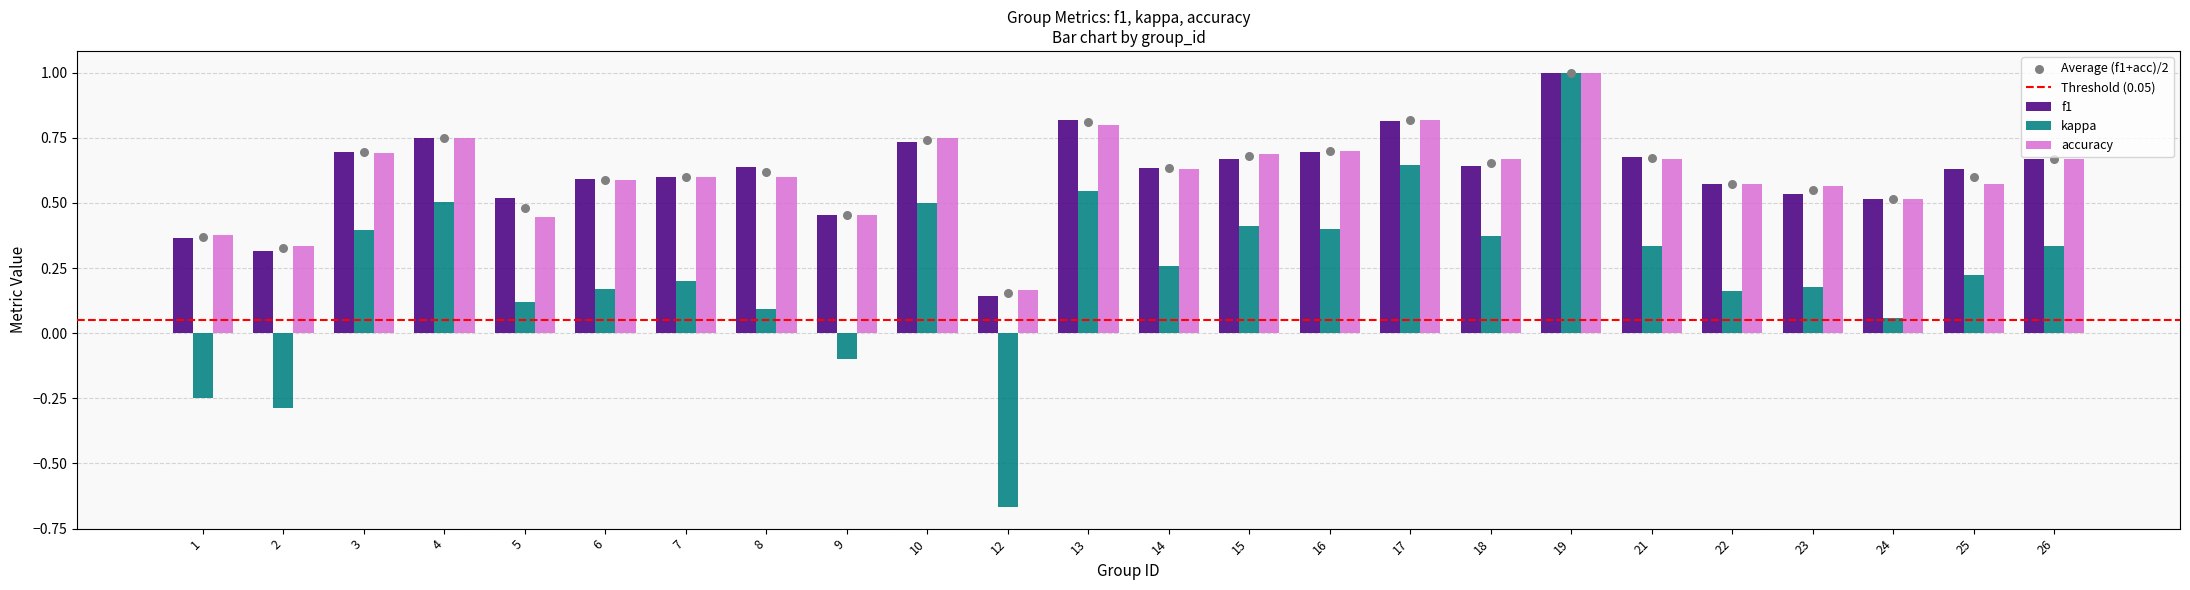

Which series reaches the minimum Y coordinate?

kappa